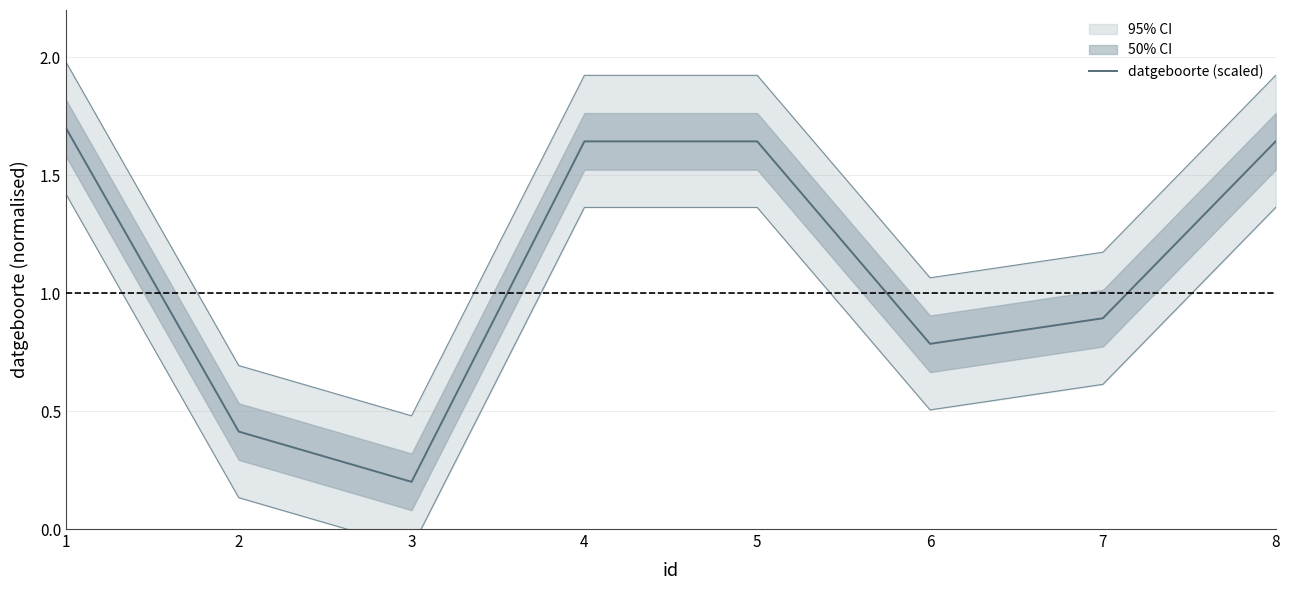

Which has a higher value, 6 or 8?

8